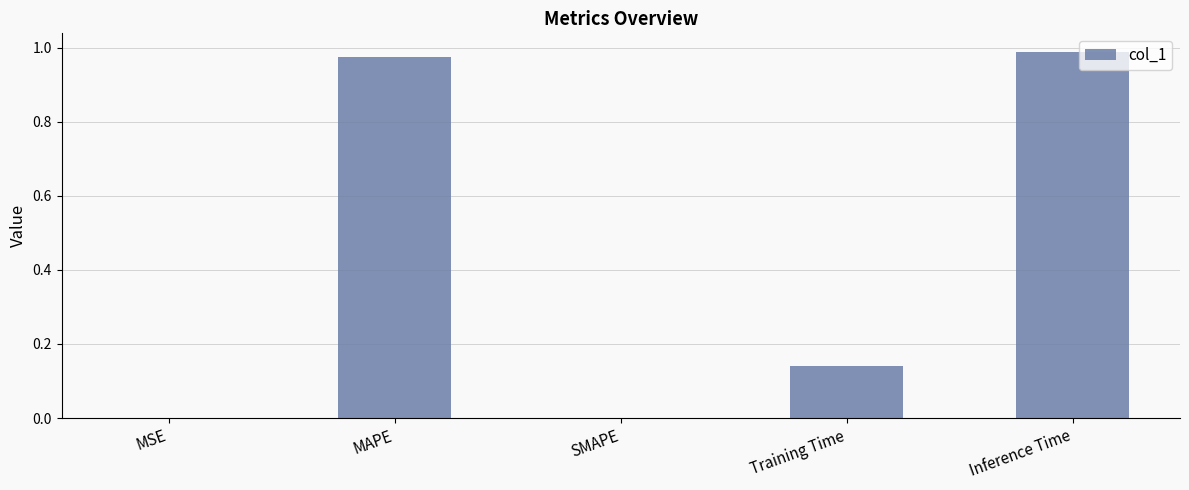

Are the bars horizontal?

No